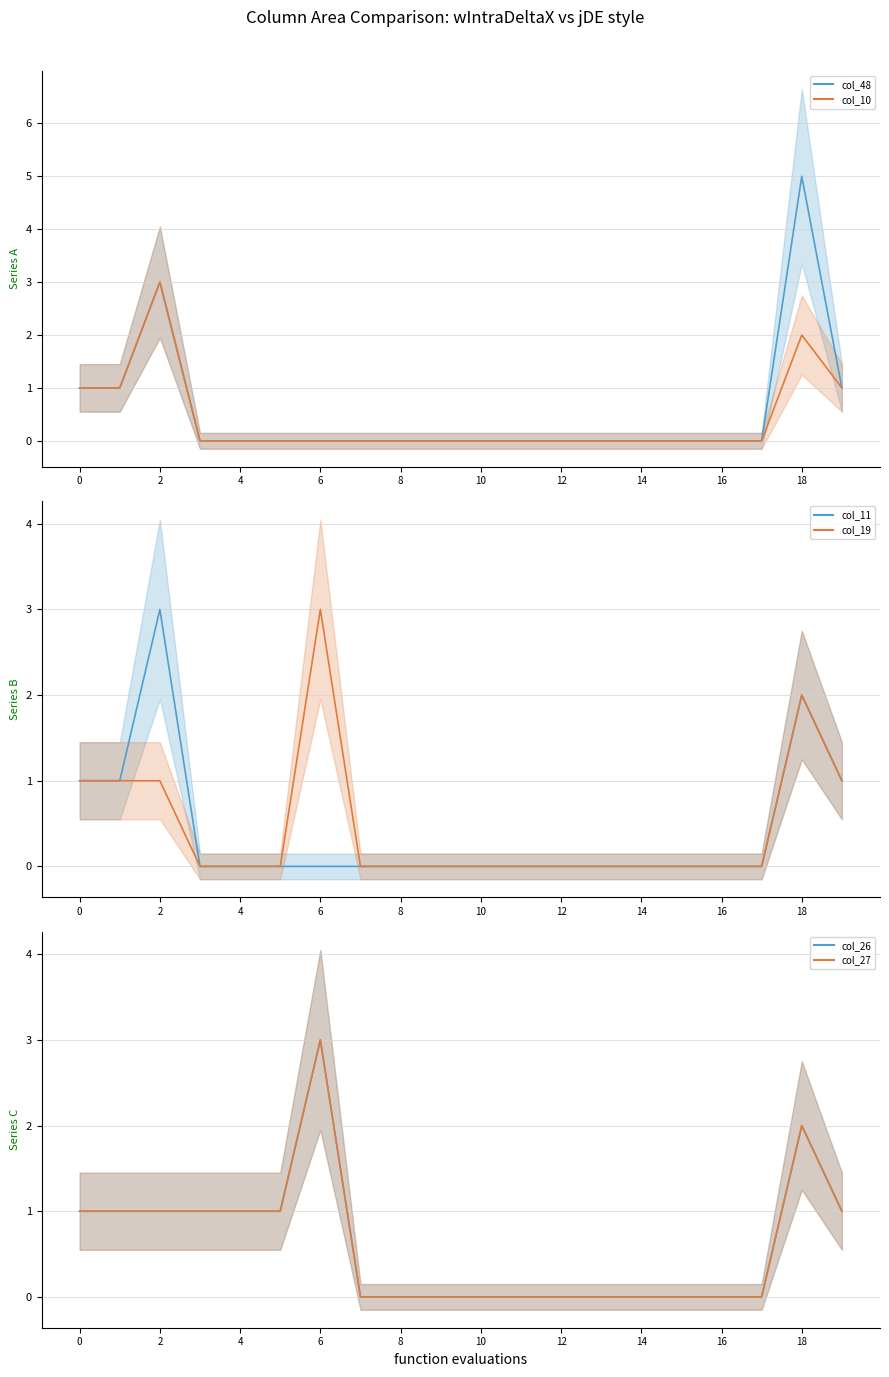

Does the chart display data point markers on the line(s)?

No